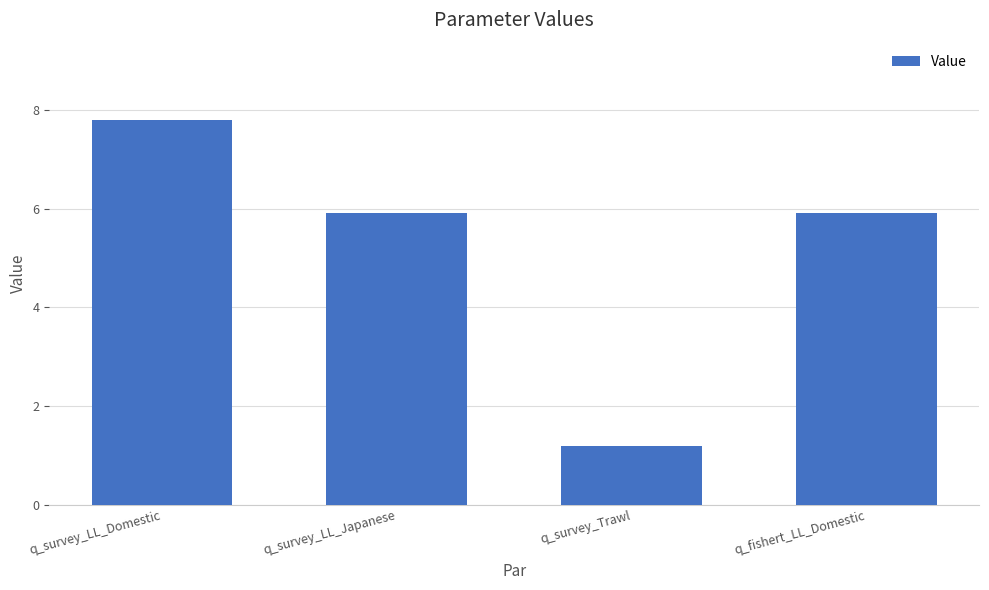

True or false: the data shows 8.1 at q_survey_LL_Japanese.

False